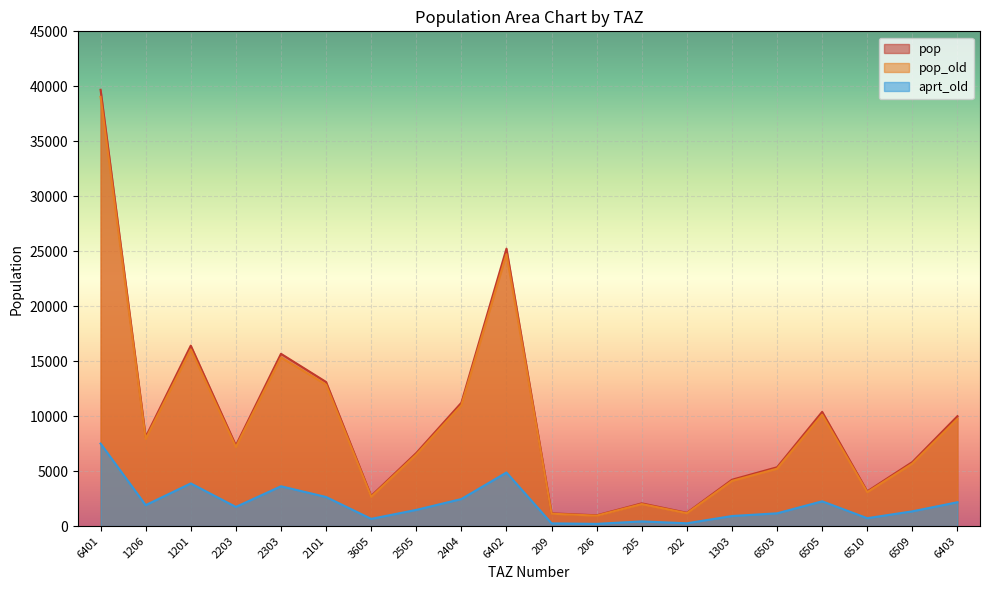

How many lines are shown in the chart?

3